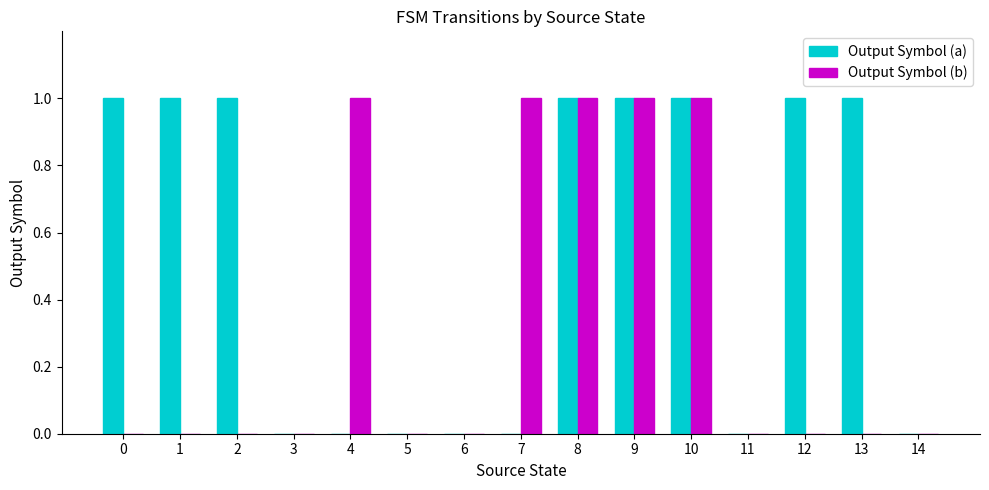

Does the chart contain stacked bars?

No